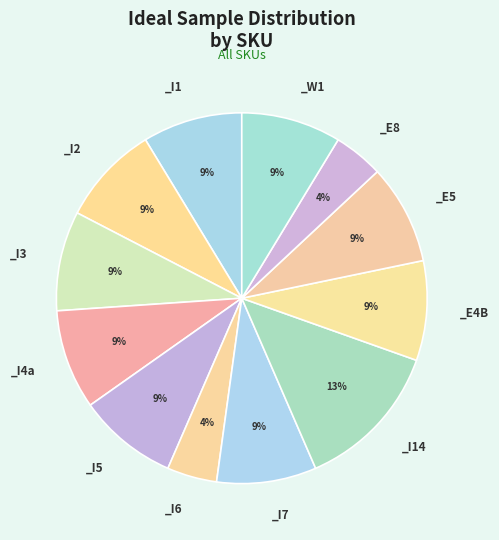

How many segments does this pie chart have?

12